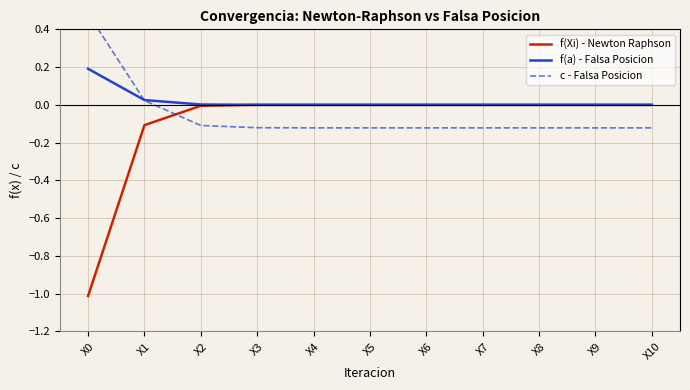

How many lines are shown in the chart?

3